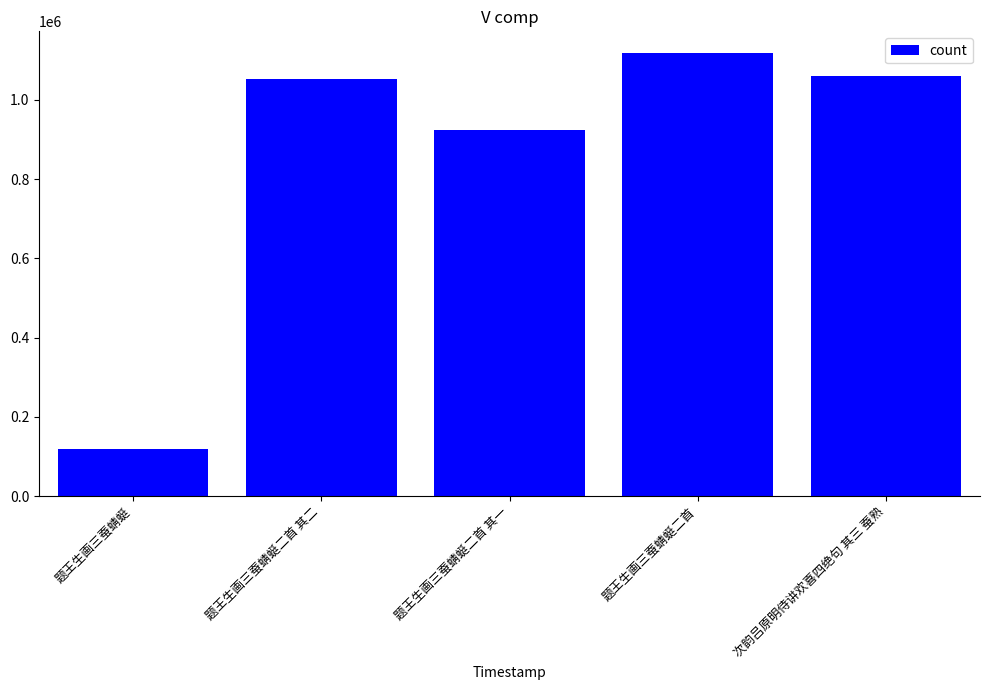

Approximately how many times larger is the value at 题王生画三蚕蜻蜓 compared to 题王生画三蚕蜻蜓二首 其二?

0.1